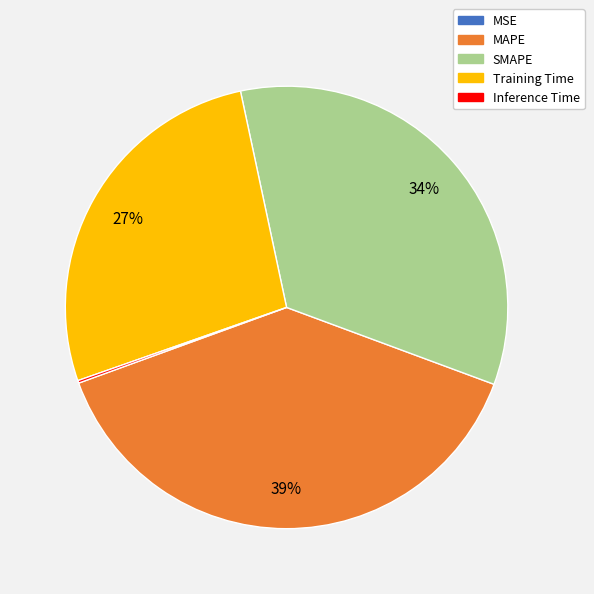

To the nearest percent, what portion does MAPE represent?

39%